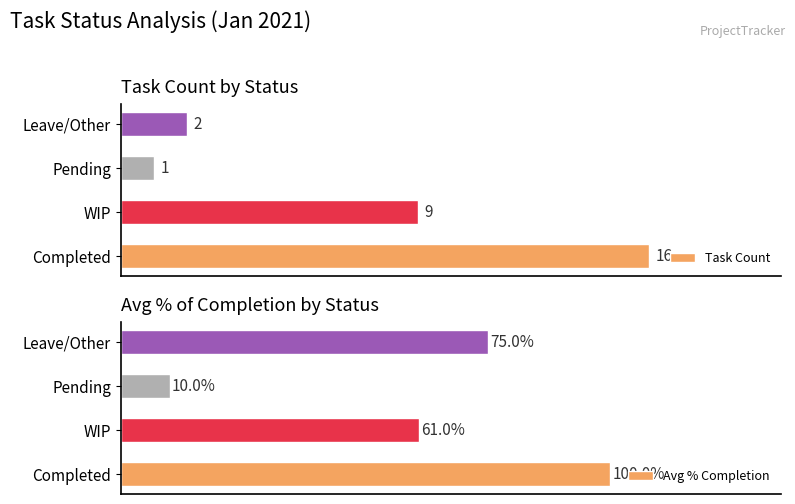

At which label is Task Count closest to 8?

WIP